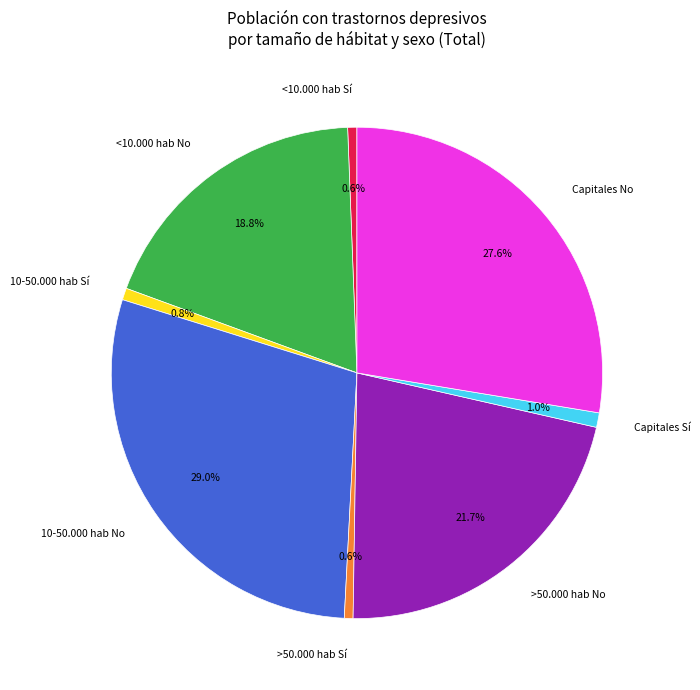

To the nearest percent, what portion does Capitales No represent?

28%